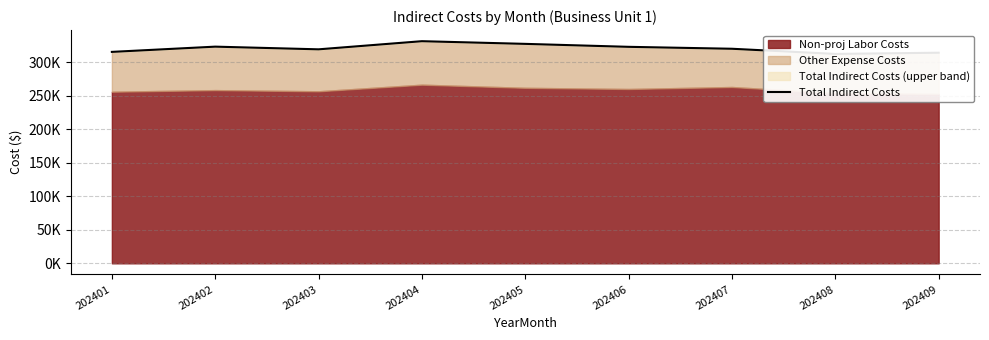

True or false: the data shows 327696.2 at 202405.

True